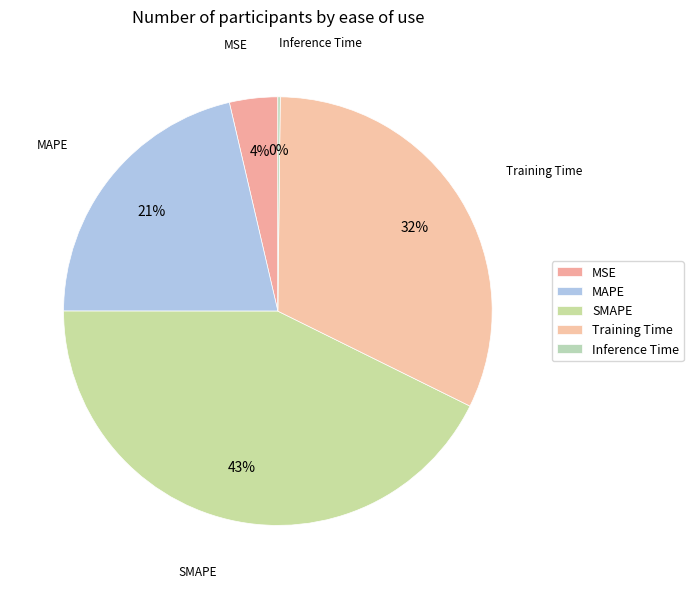

Is there any slice that represents more than half of the pie?

No